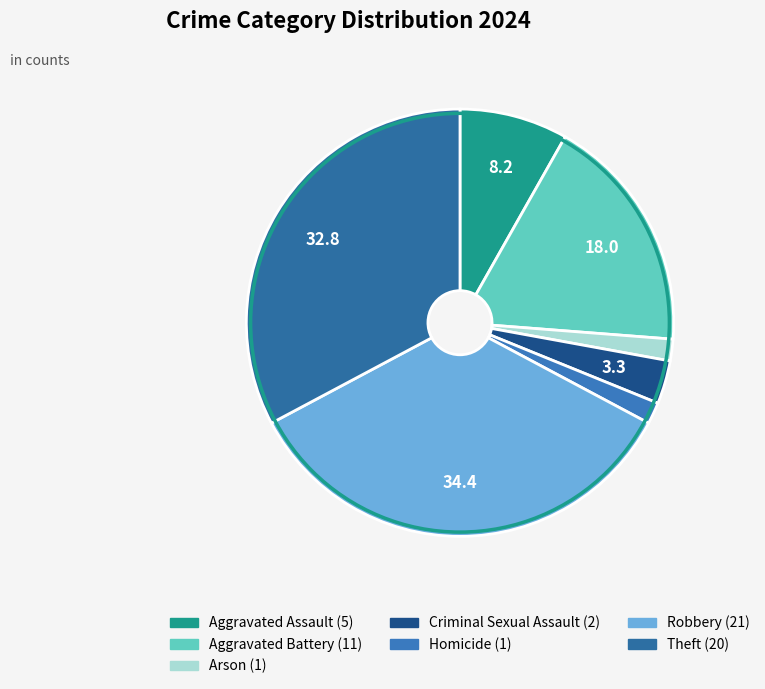

To the nearest percent, what is the combined percentage of Theft and Robbery?

67%